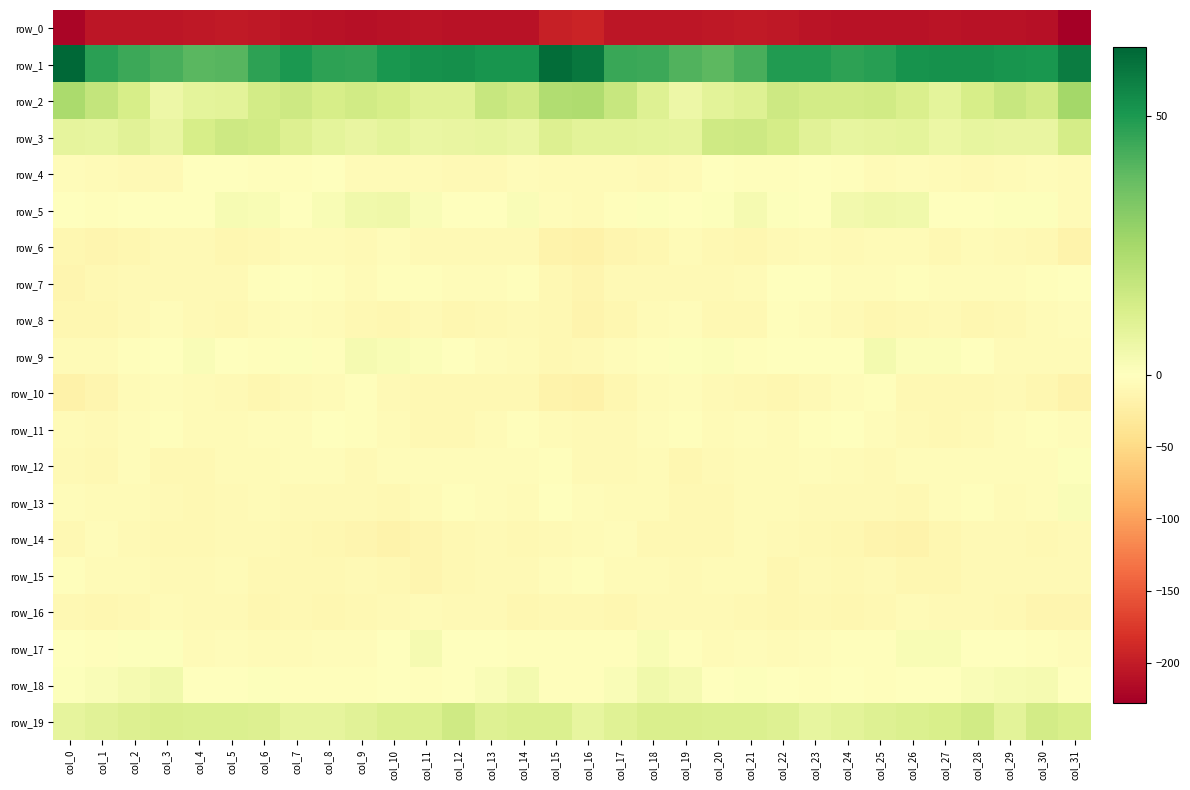

Rank the series at col_11 from highest to lowest value.

row_1, row_19, row_2, row_3, row_17, row_5, row_9, row_18, row_7, row_12, row_4, row_13, row_16, row_8, row_6, row_11, row_10, row_15, row_14, row_0